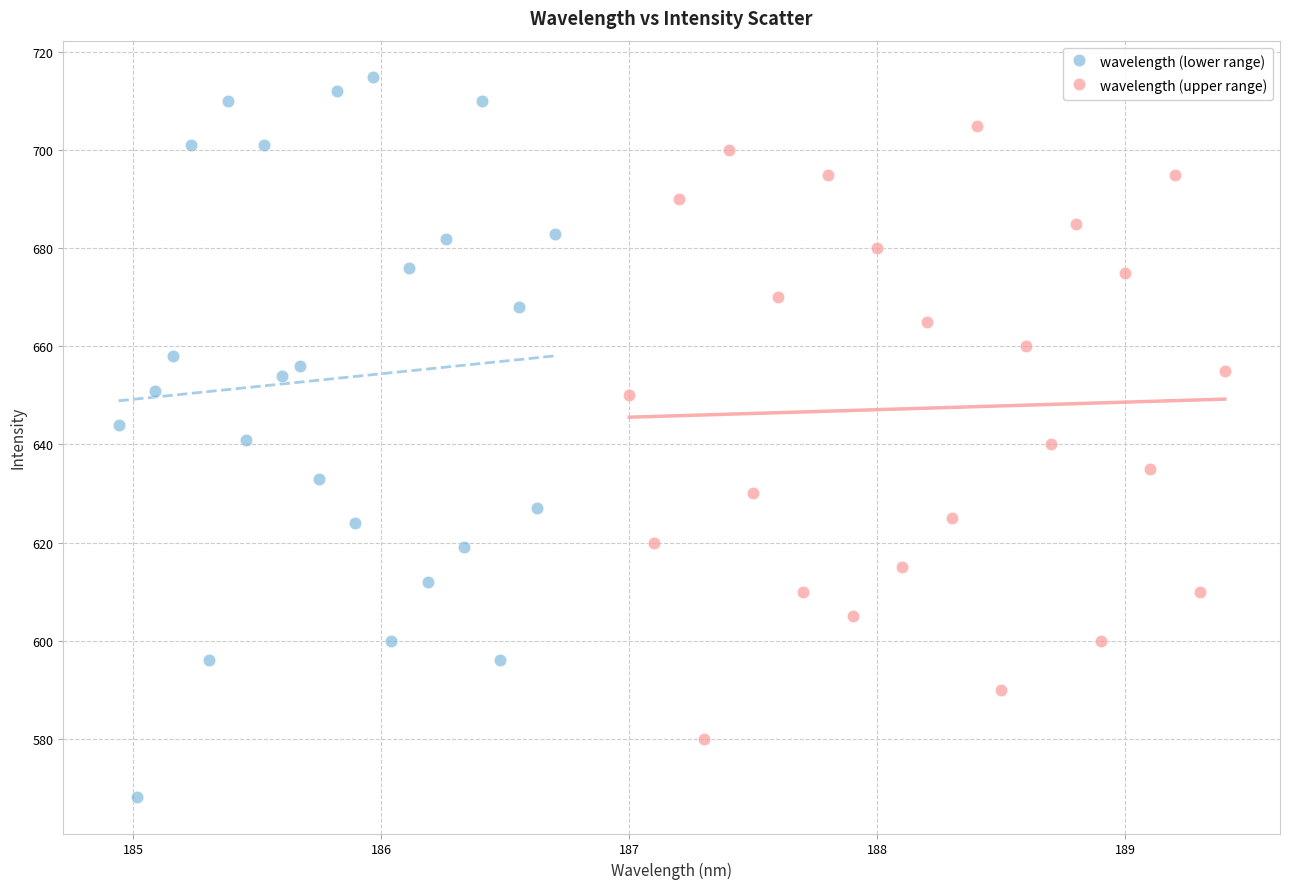

Which series has the widest spread of Y values?

wavelength (lower range)